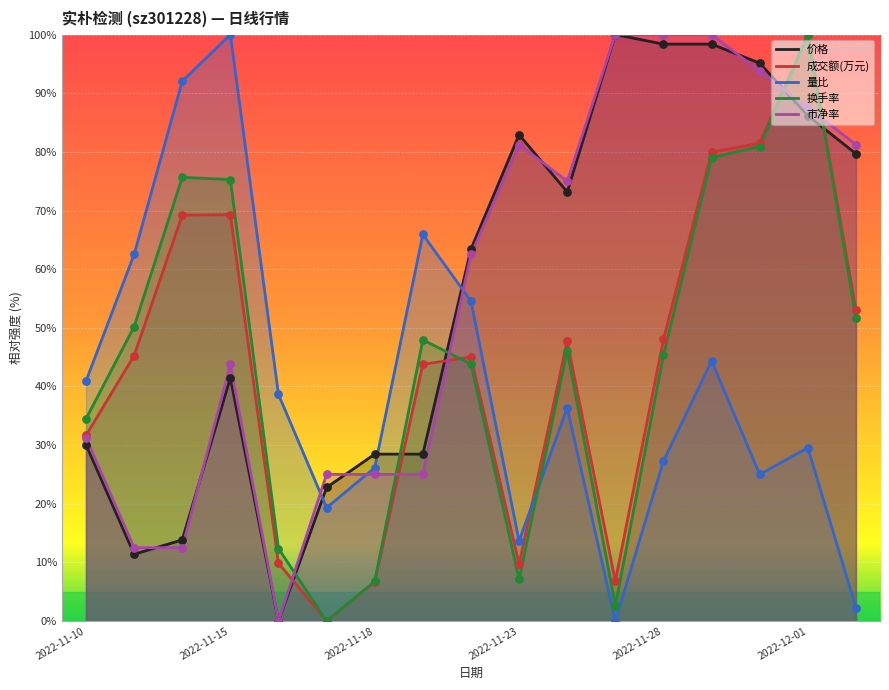

What is the total value across all series at 16?

267.9